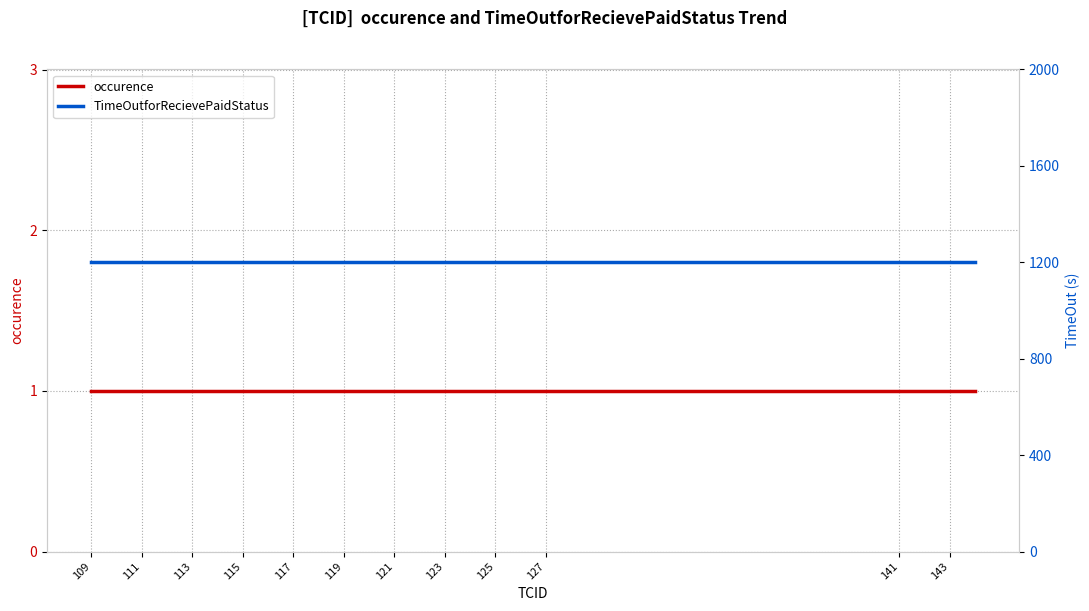

True or false: occurence and TimeOutforRecievePaidStatus cross at least once.

False